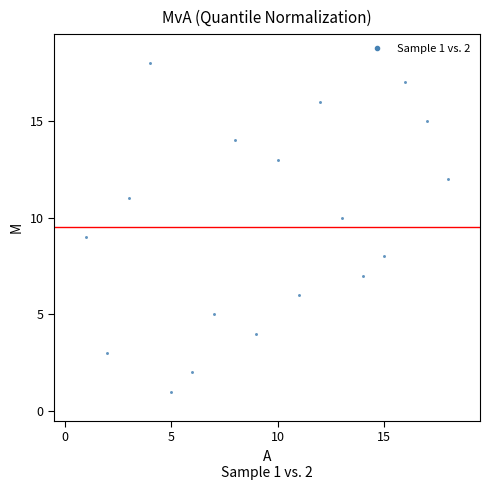

What is the range of Y values (max minus min)?

17